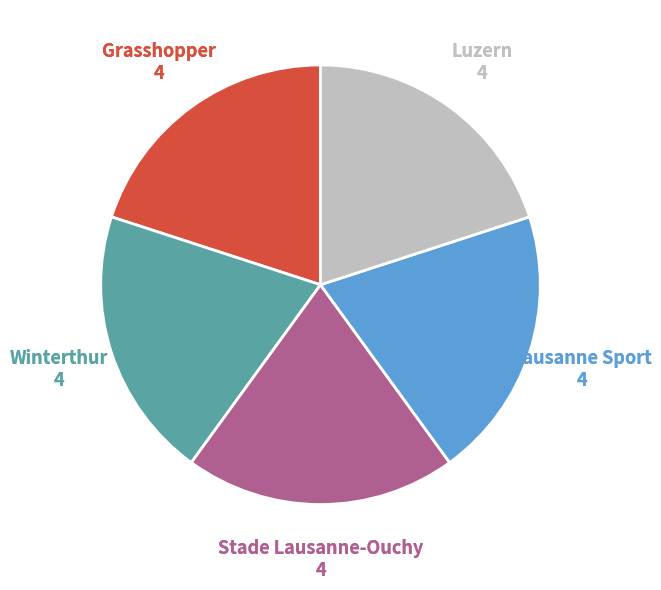

How many segments does this pie chart have?

5